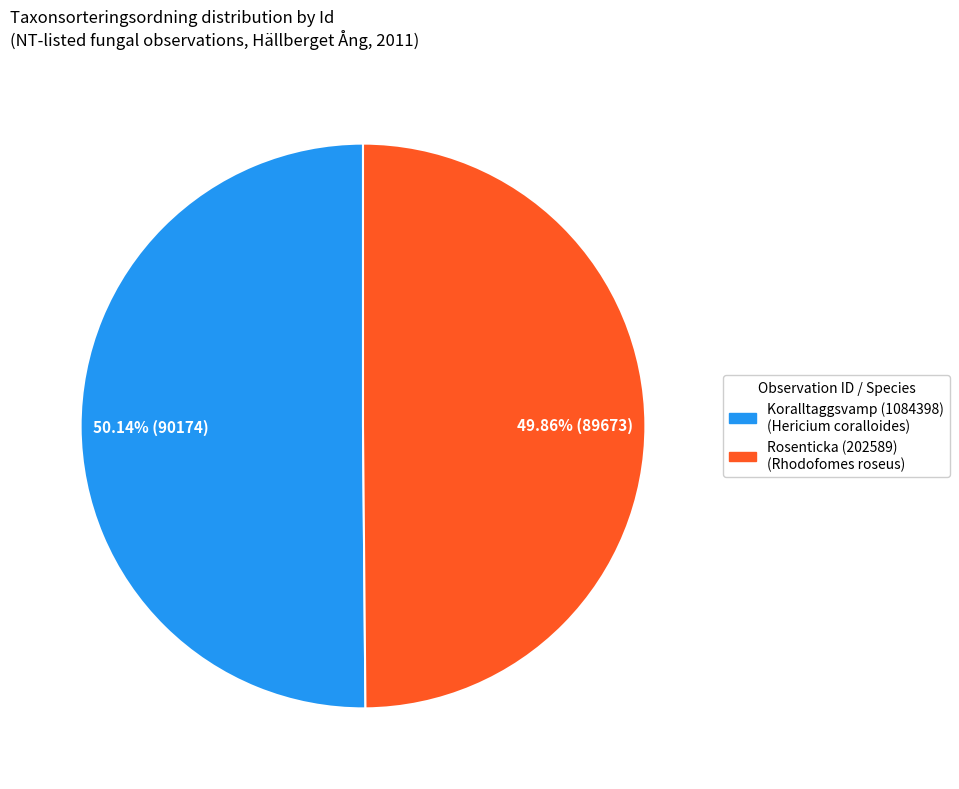

Does any single category account for the majority?

Yes